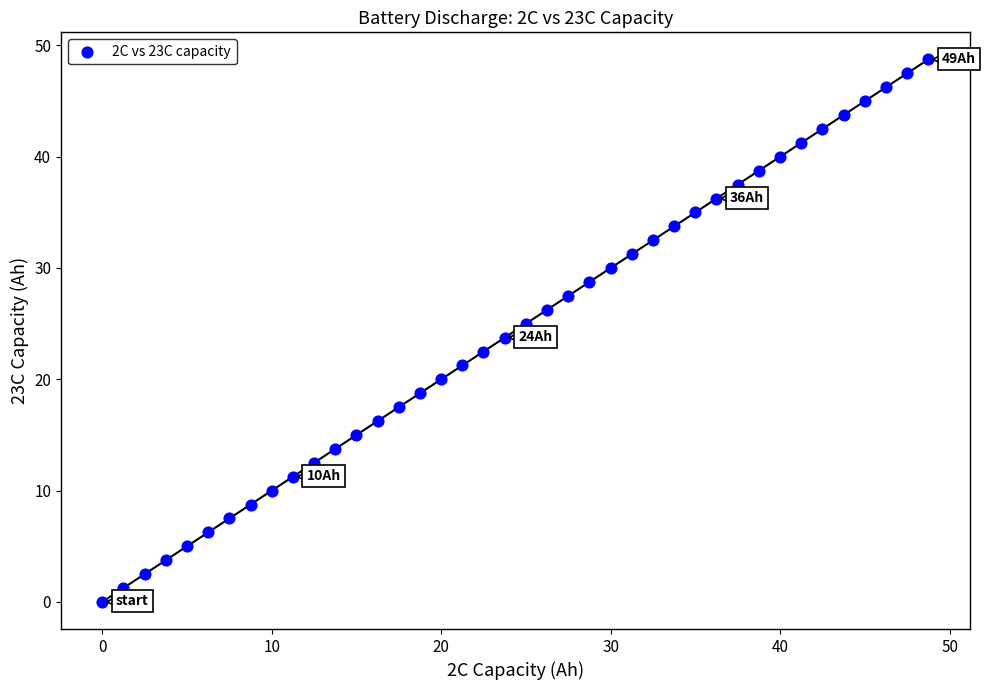

What is the range of Y values (max minus min)?

48.7